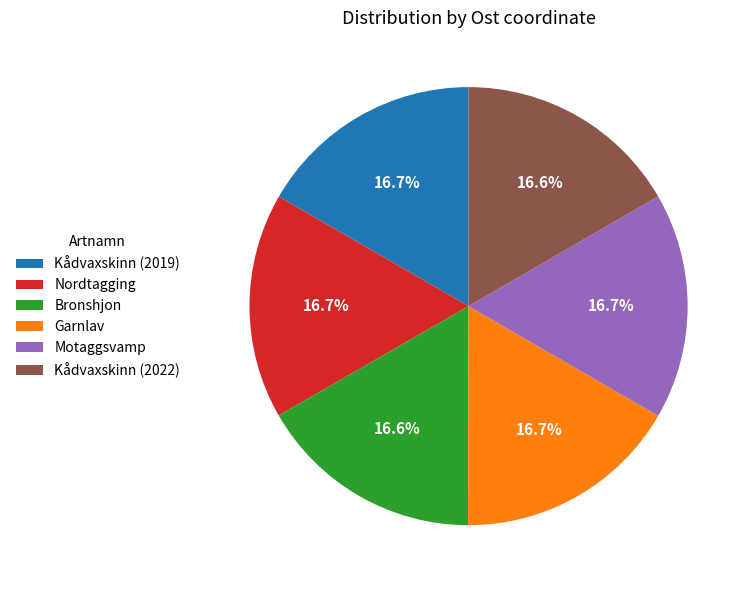

Approximately how many times larger is the value at Kådvaxskinn (2019) compared to Bronshjon?

1.0